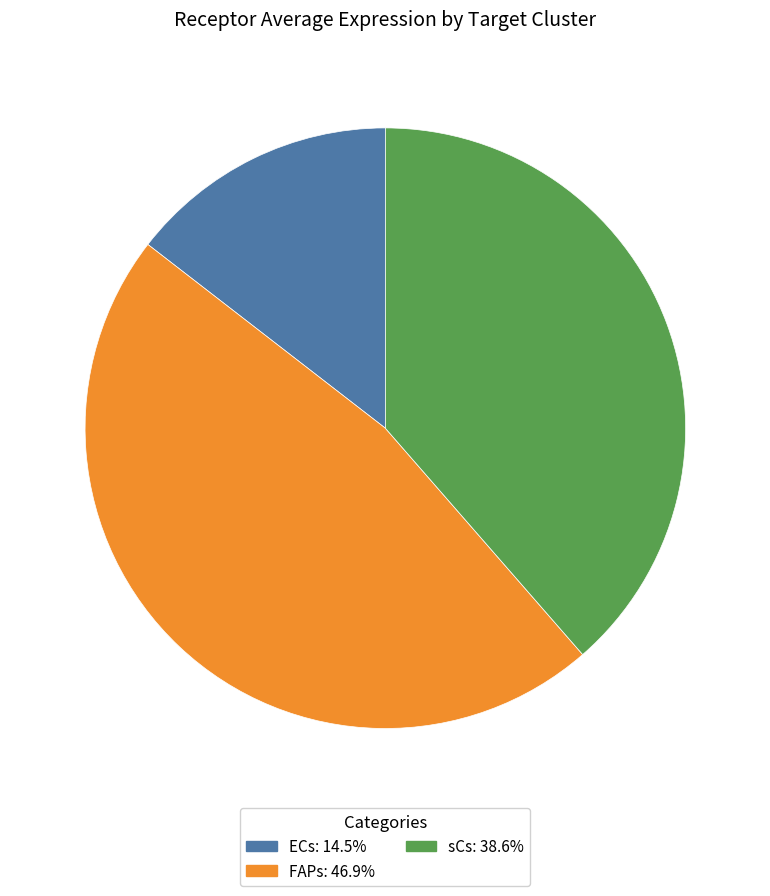

Count the number of slices in the pie.

3